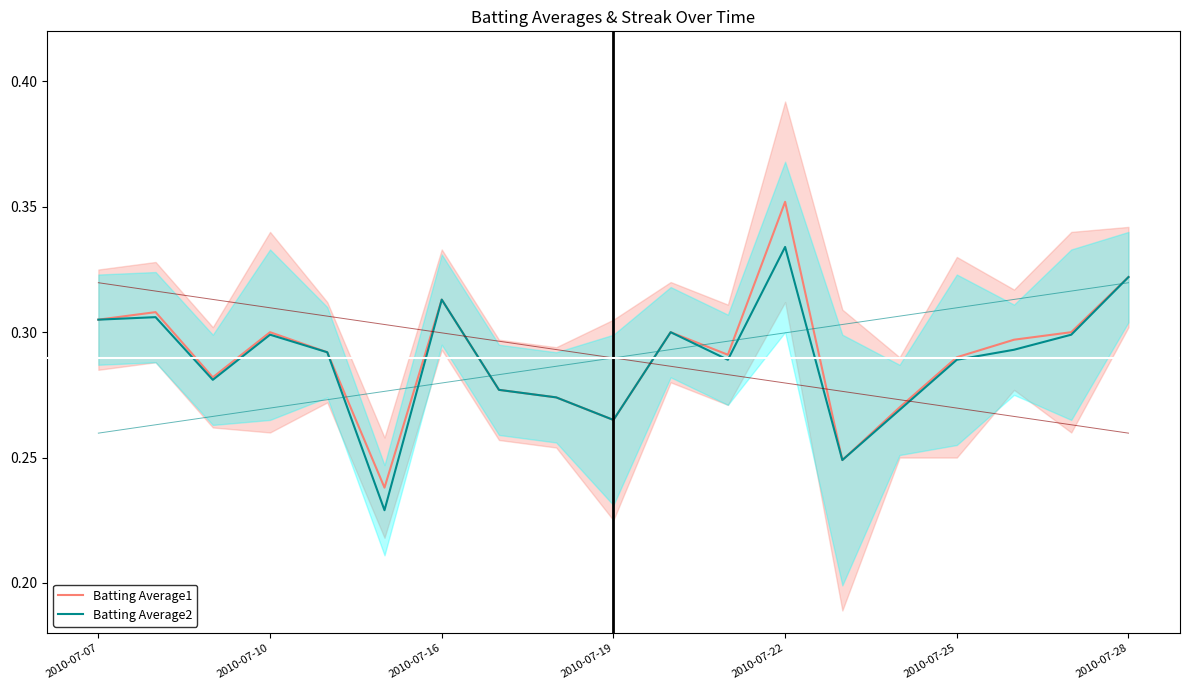

Between 2010-07-16 and 2010-07-25, which series saw the biggest shift?

Batting Average2